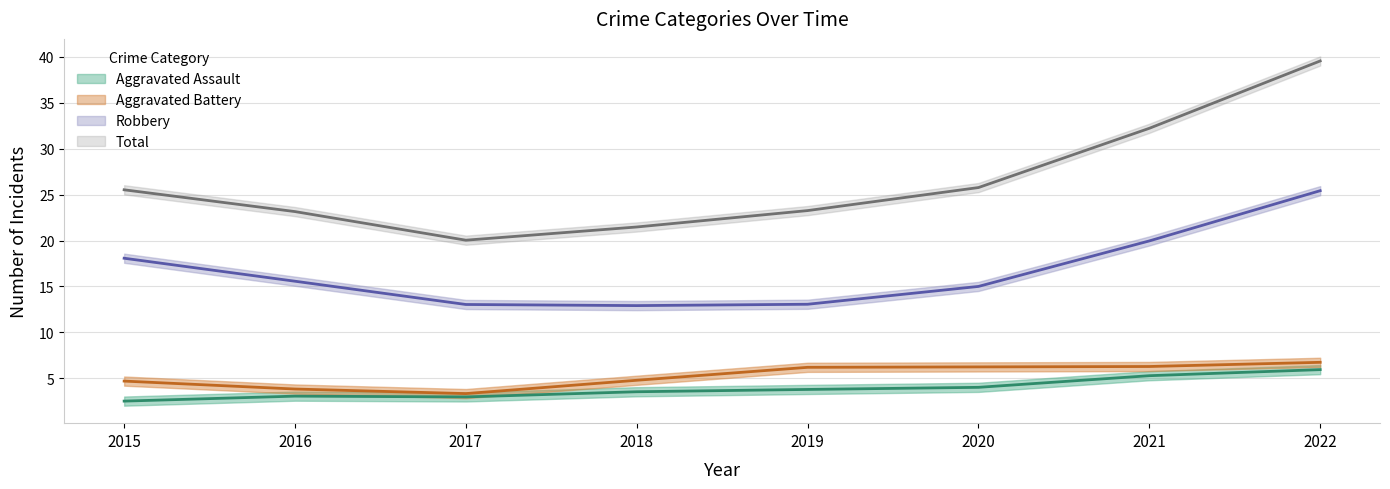

At which category is the sum across all series the highest?

2022